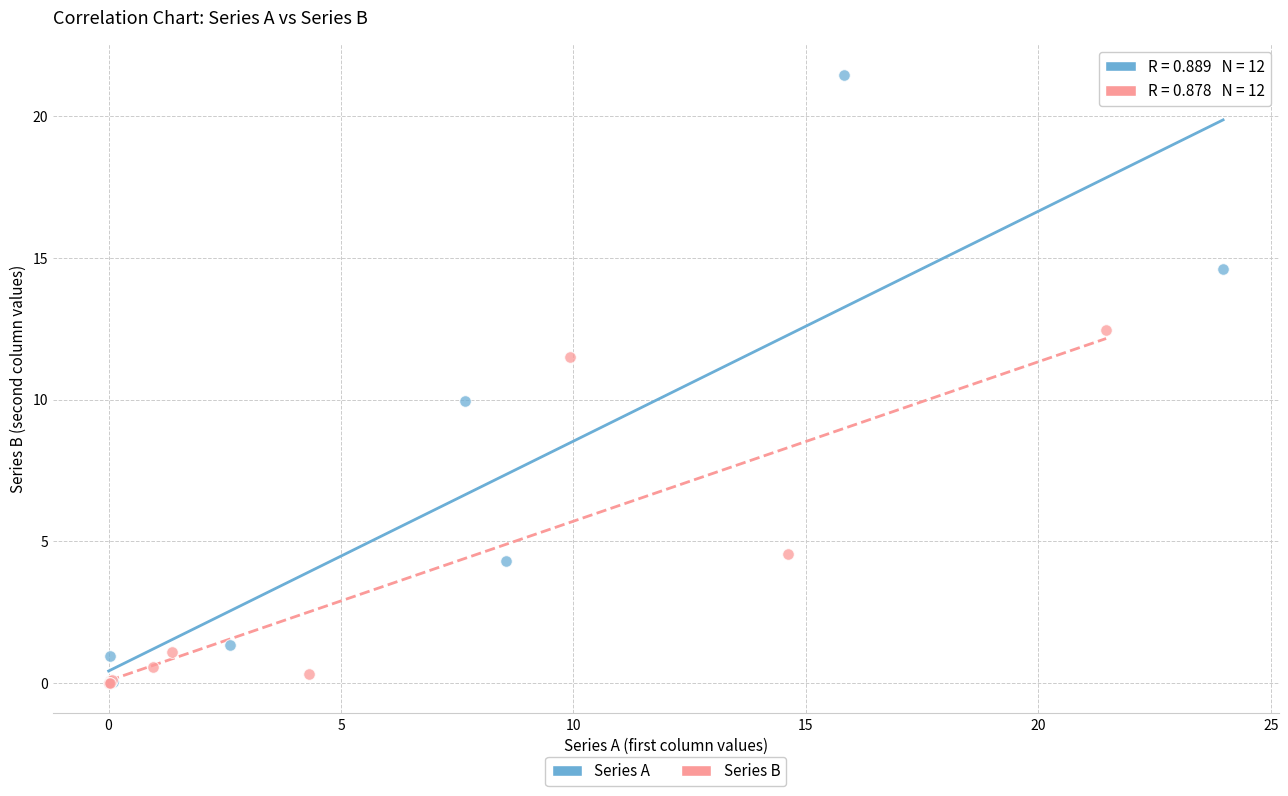

Which series has the largest Y range (max minus min)?

Series A